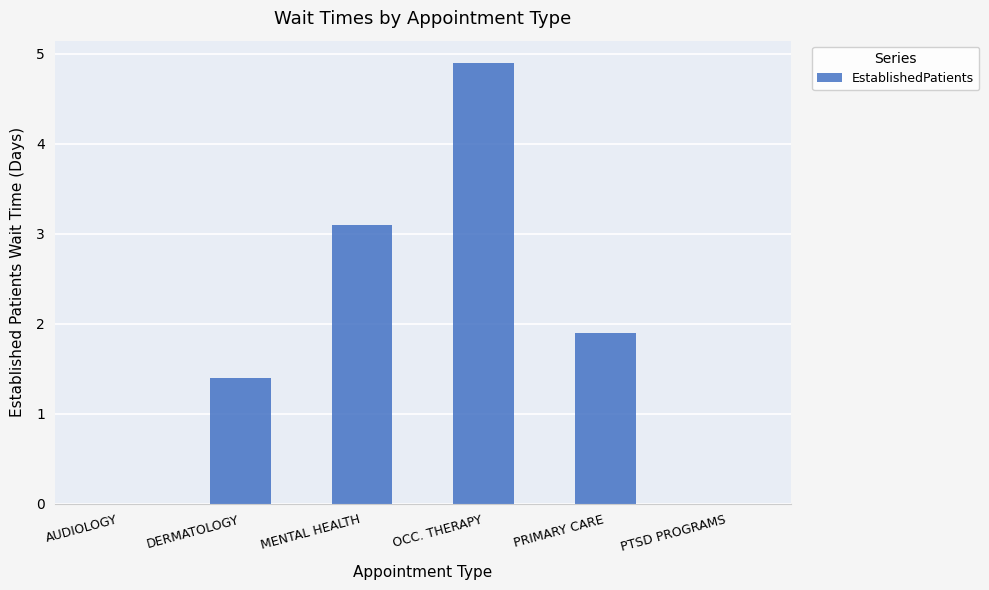

What is the sum of the values at AUDIOLOGY and PRIMARY CARE?

1.9